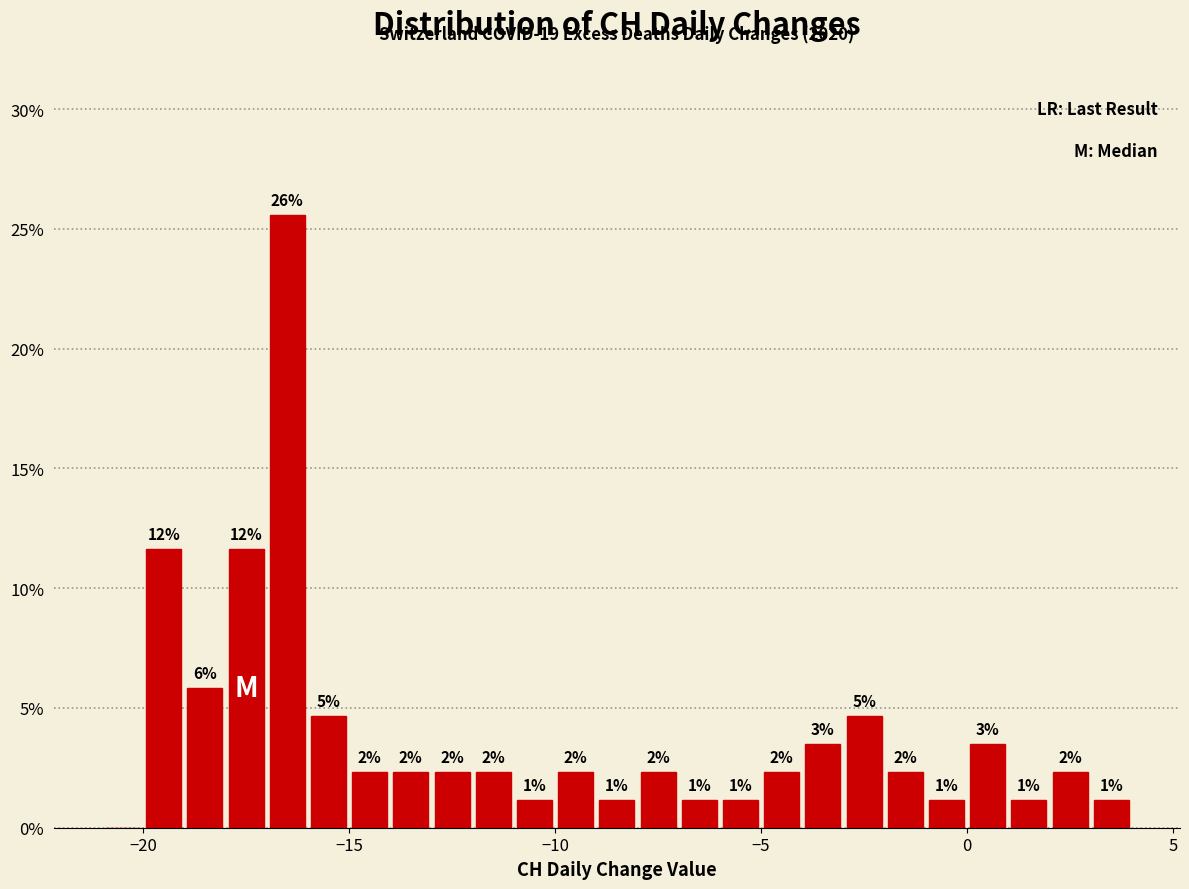

Around what value on the x-axis is the tallest bar? Give the approximate position of its centre, as read against the axis.

-16.5